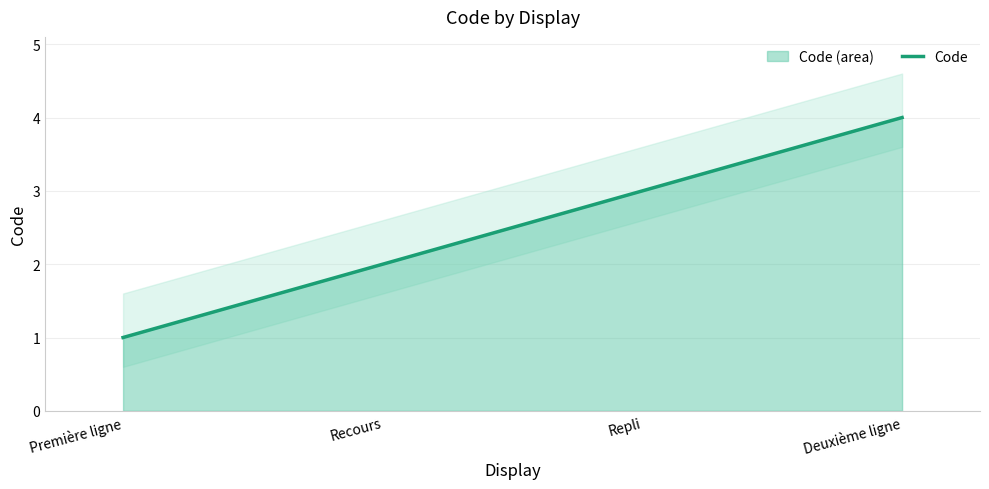

What is the change in value from Première ligne to Deuxième ligne?

+3